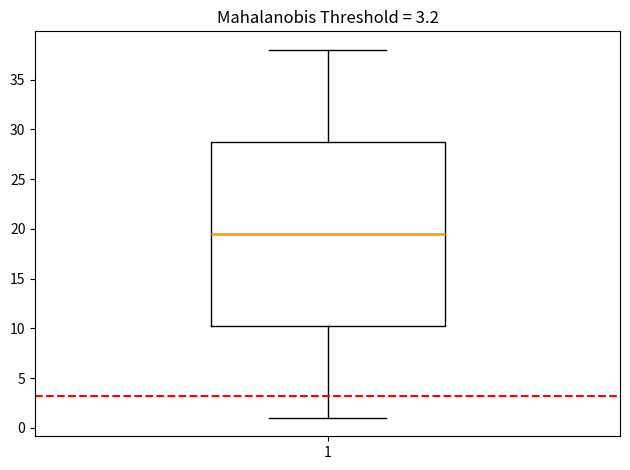

Where does the median line of the box at x = 1 sit on the y-axis? The values are not printed on the chart, so give them approximately, as read against the axis.

19.5